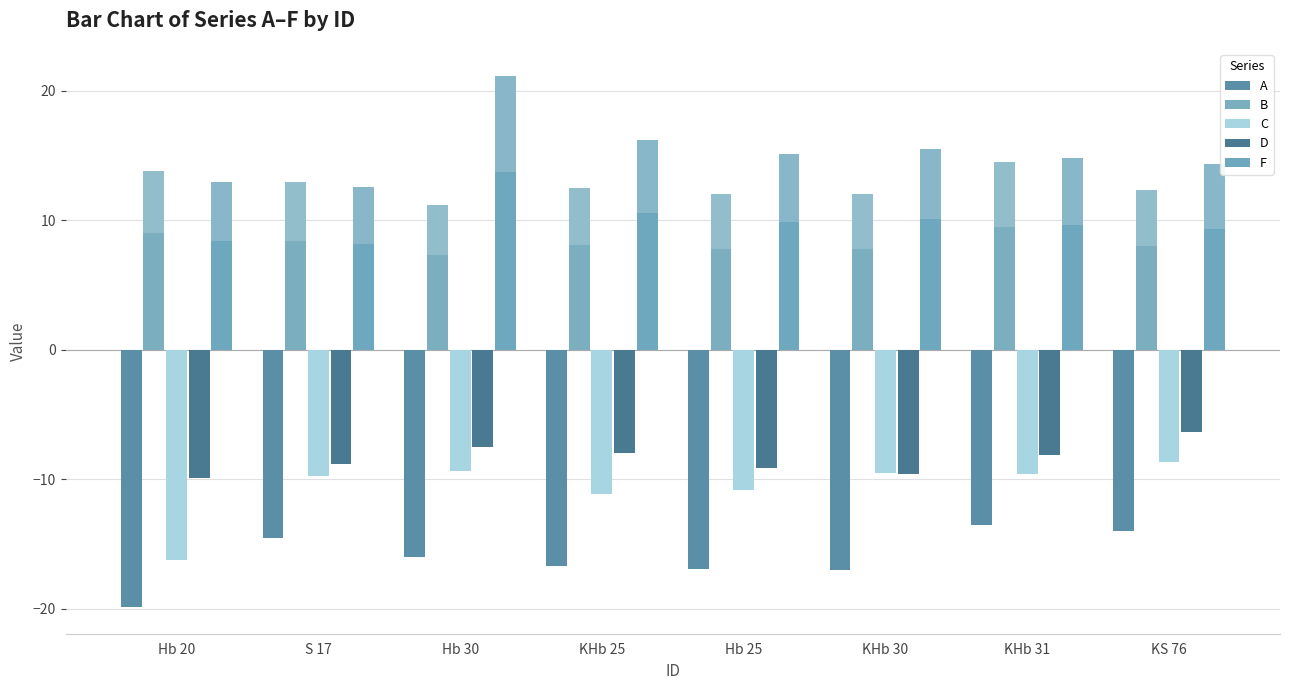

True or false: C has a value of -2.6 at S 17.

False